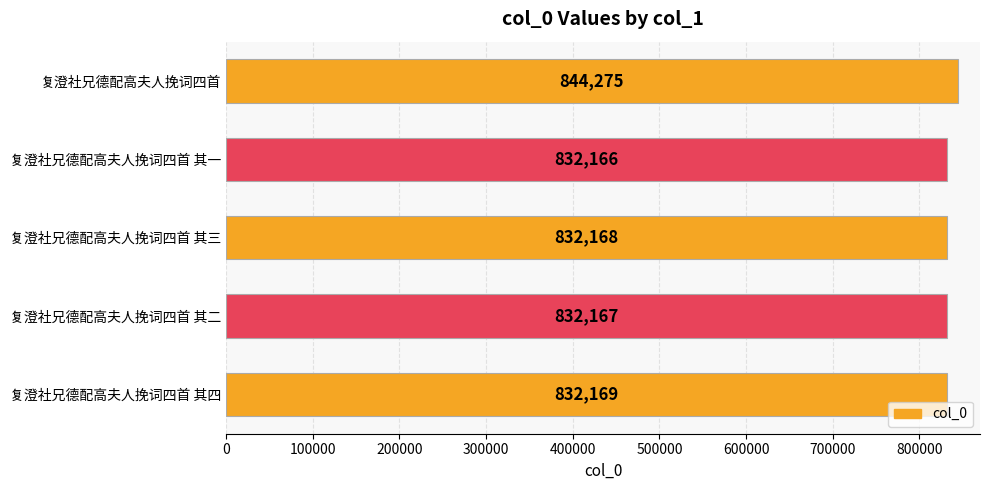

Rank the categories by value from highest to lowest.

复澄社兄德配高夫人挽词四首, 复澄社兄德配高夫人挽词四首 其四, 复澄社兄德配高夫人挽词四首 其三, 复澄社兄德配高夫人挽词四首 其二, 复澄社兄德配高夫人挽词四首 其一